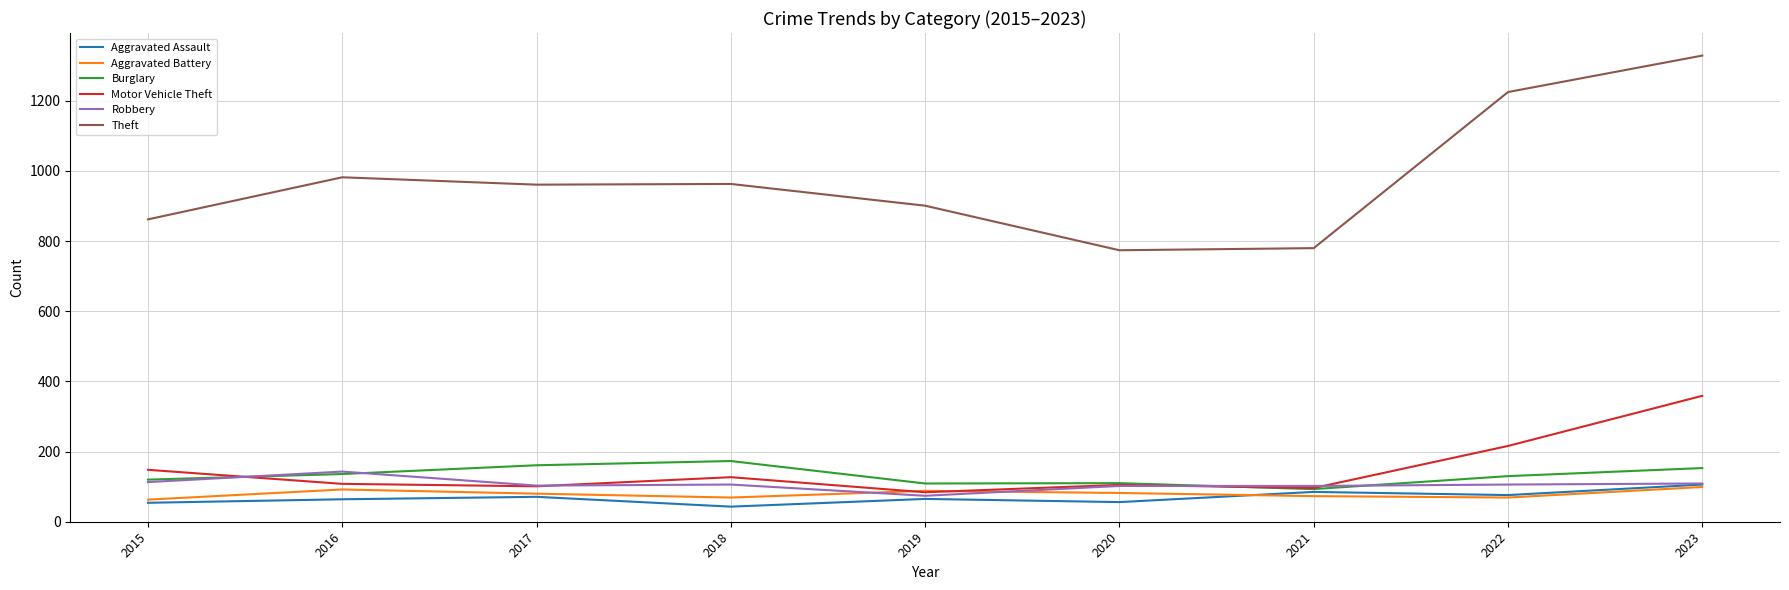

Is it true that Theft equals 1376 at 2016?

False